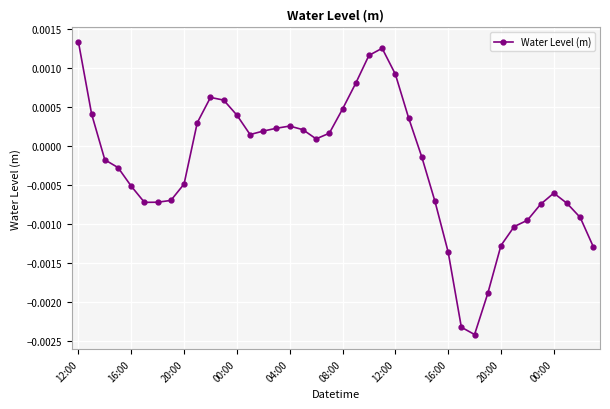

How many lines are shown in the chart?

1